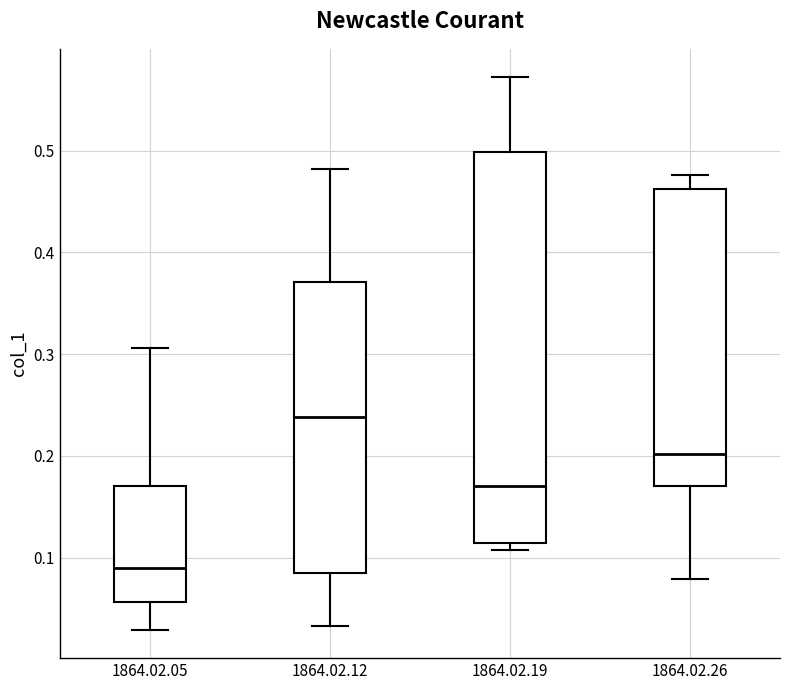

Reading left to right, read every box against the y-axis: the position of its median line, the range the box covers, and the ends of its whiskers. The values are not printed on the chart, so give them approximately, as read against the axis.

1864.02.05: median 0.09, box 0.06 to 0.17, whiskers 0.03 to 0.31
1864.02.12: median 0.24, box 0.09 to 0.37, whiskers 0.03 to 0.48
1864.02.19: median 0.17, box 0.11 to 0.50, whiskers 0.11 (just below the box's lower edge) to 0.57
1864.02.26: median 0.20, box 0.17 to 0.46, whiskers 0.08 to 0.48